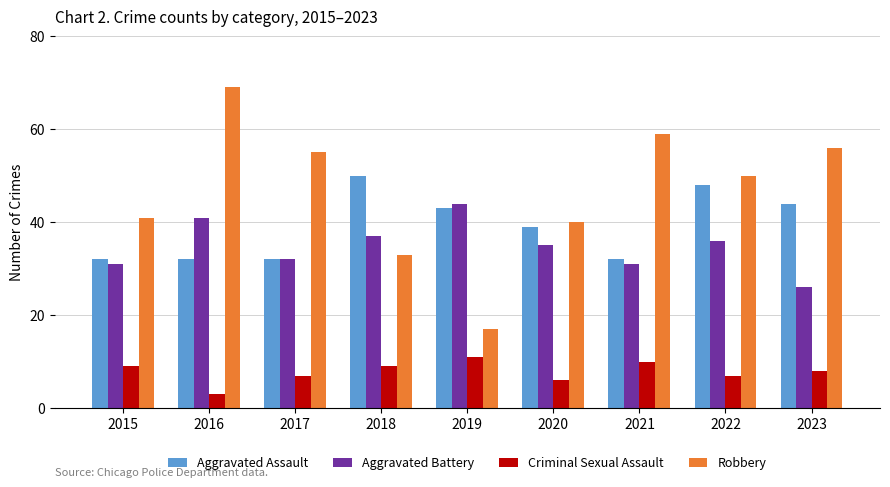

Reading left to right, transcribe all the data shown in this chart.

Aggravated Assault: 32	32	32	50	43	39	32	48	44
Aggravated Battery: 31	41	32	37	44	35	31	36	26
Criminal Sexual Assault: 9	3	7	9	11	6	10	7	8
Robbery: 41	69	55	33	17	40	59	50	56